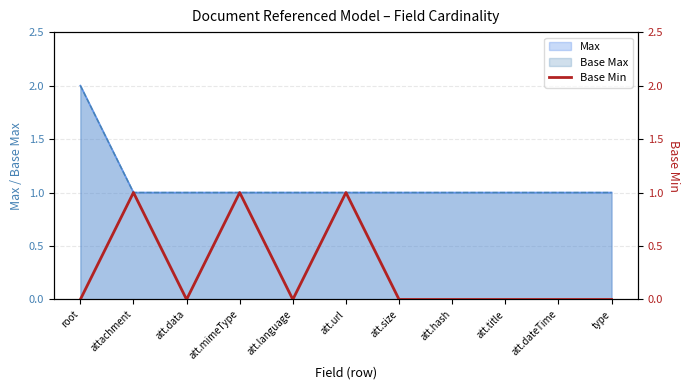

What is the change in value from root to att.url?

+1